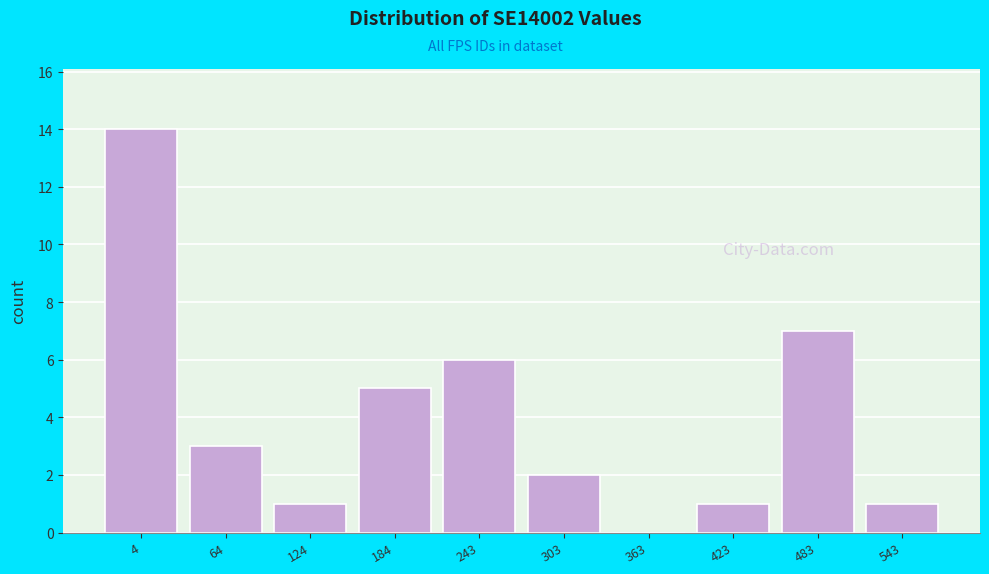

Reading right to left, list all the values displayed in this chart.

543=1	483=7	423=1	363=0	303=2	243=6	184=5	124=1	64=3	4=14